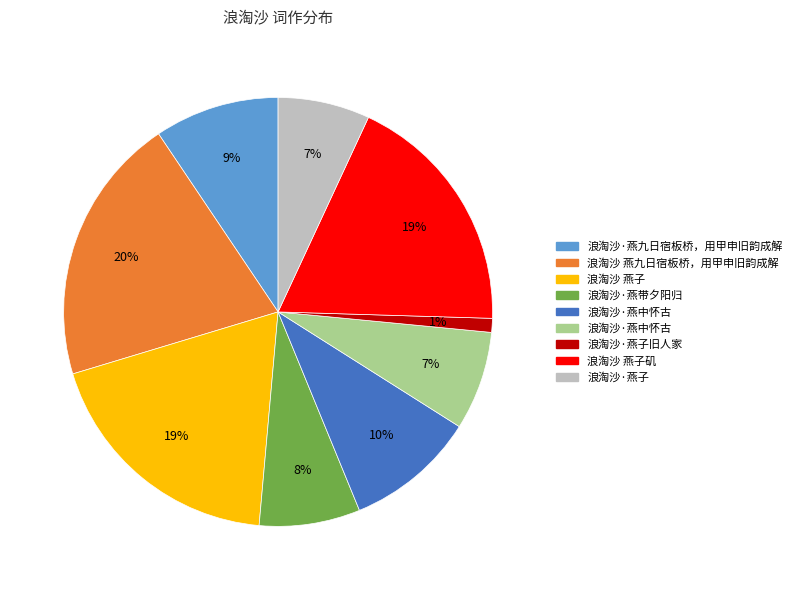

How many segments does this pie chart have?

9